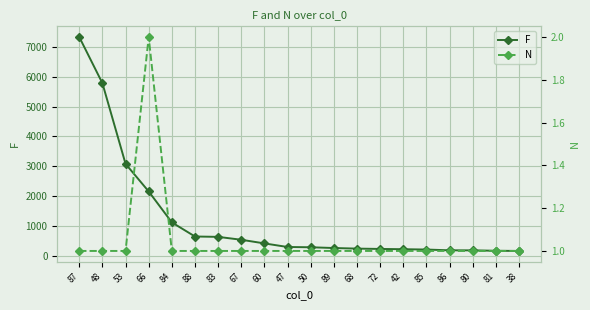

What is the value of the N point at the 9th from the left?

1